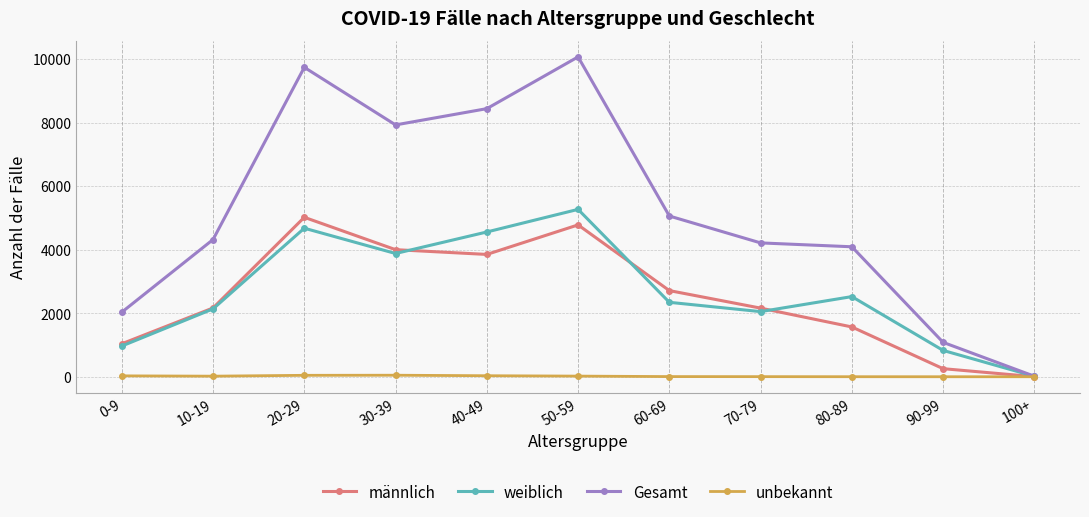

Where does the weiblich series first go above 2344?

20-29